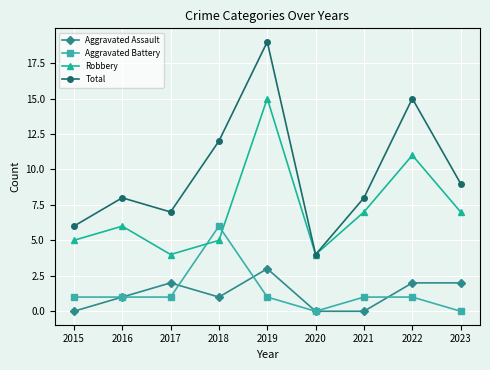

Between which two adjacent categories do Robbery and Aggravated Battery first intersect?

2017 and 2018